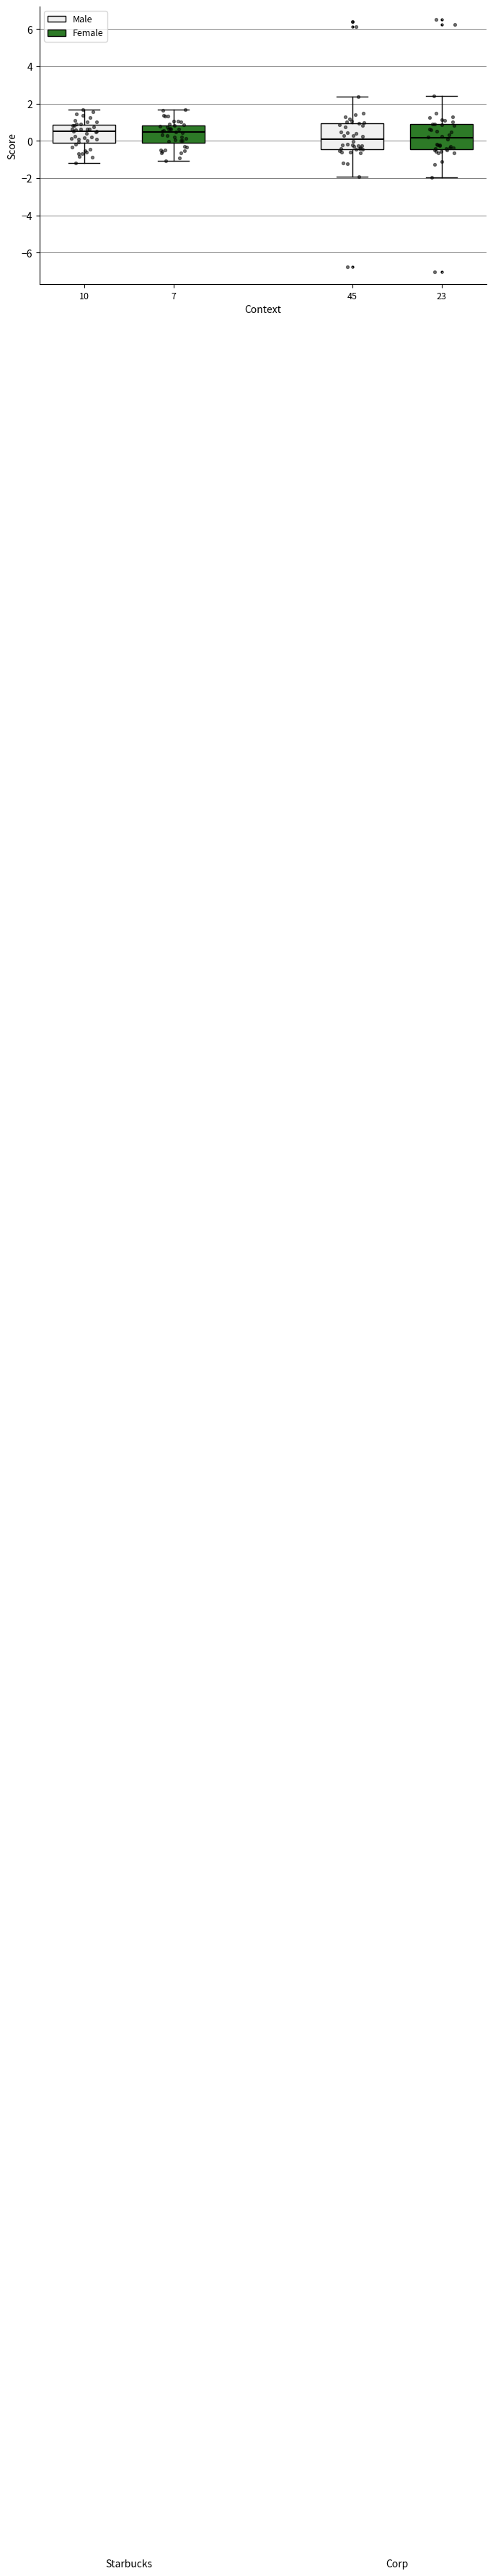

Where is the lower edge of the box at x = 10 on the y-axis? The values are not printed on the chart, so give them approximately, as read against the axis.

0.0